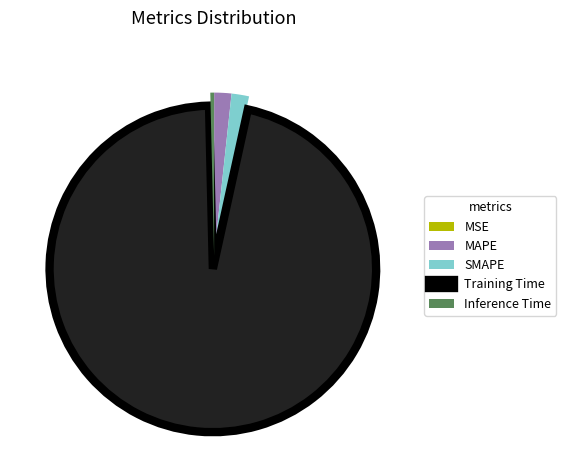

What is the largest slice in the pie chart?

Training Time